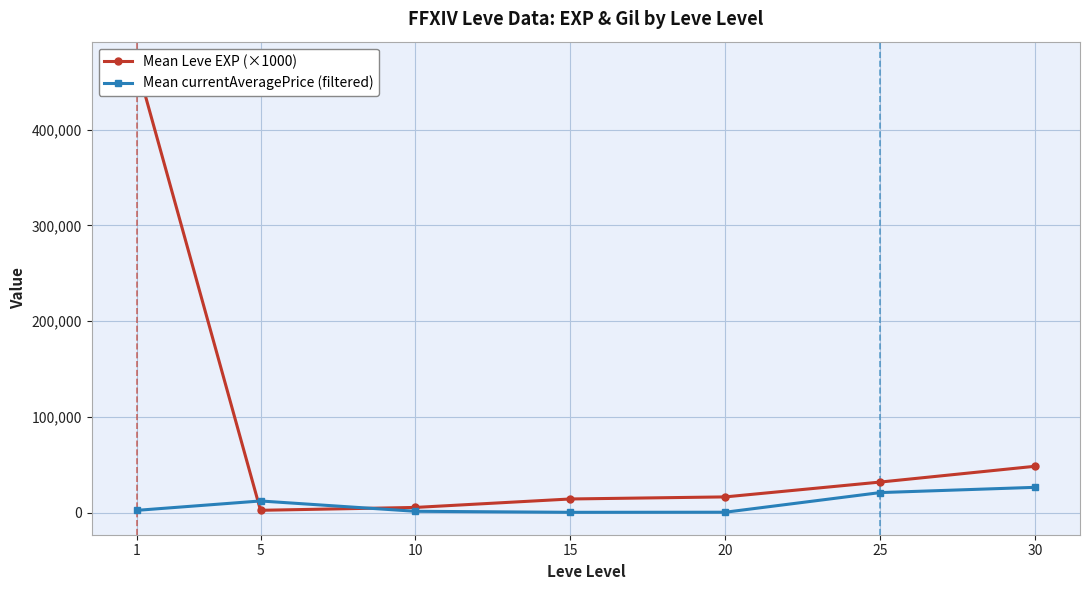

List the labels in order of Mean currentAveragePrice (filtered) value, smallest first.

15, 20, 10, 1, 5, 25, 30